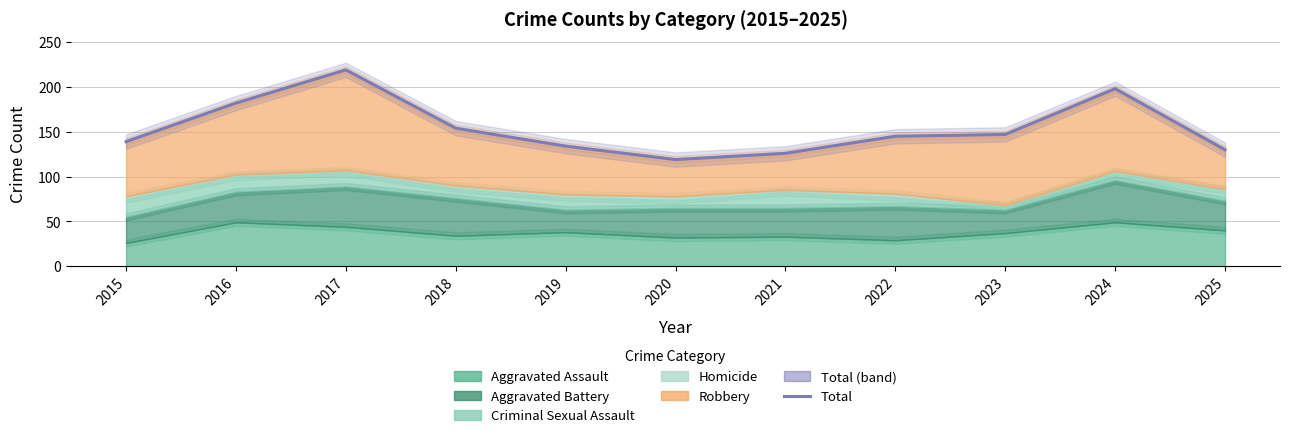

Does the chart display data point markers on the line(s)?

No